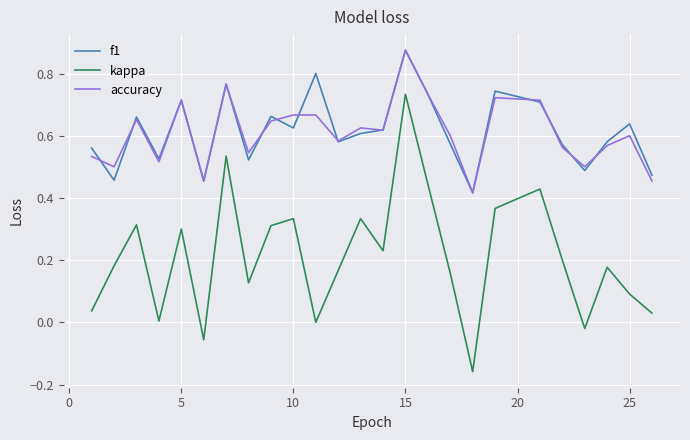

Which series has the widest spread of values?

kappa